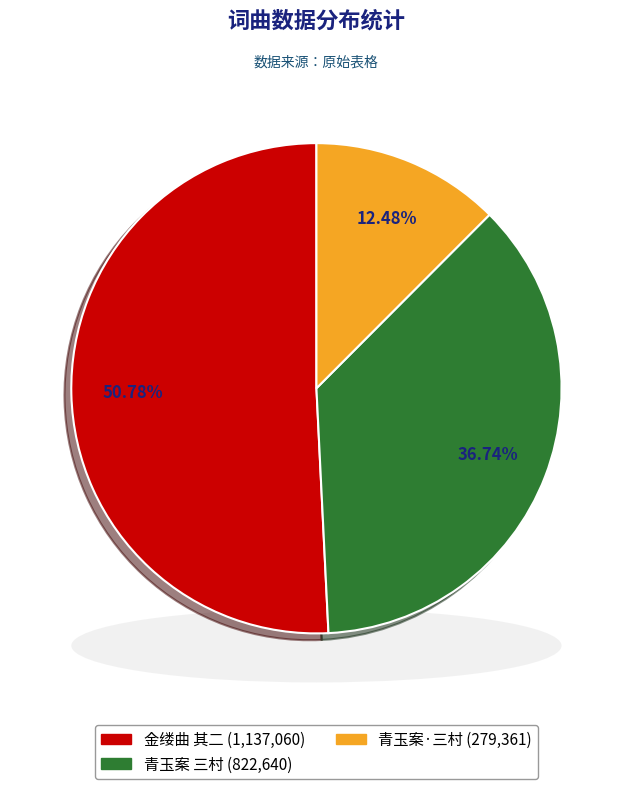

To the nearest percent, what portion does 青玉案 三村，用须溪渡江观桃韵 represent?

37%